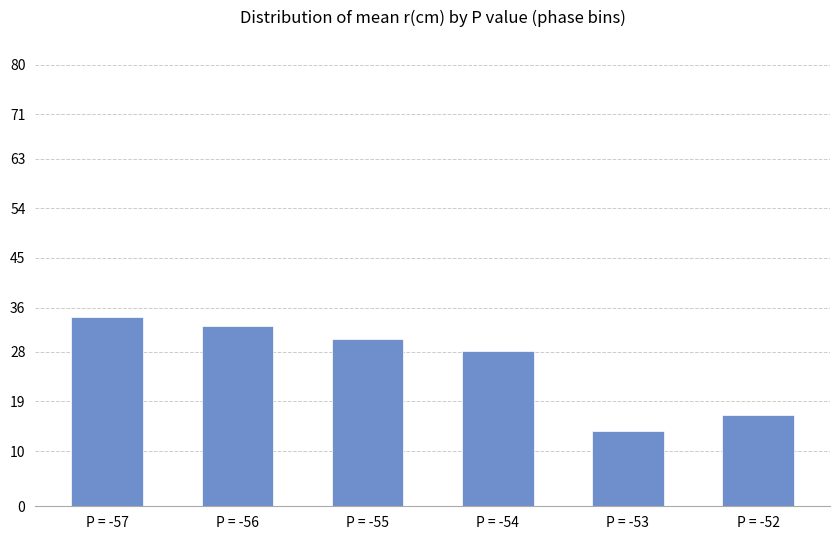

What is the sum of all values?

155.5